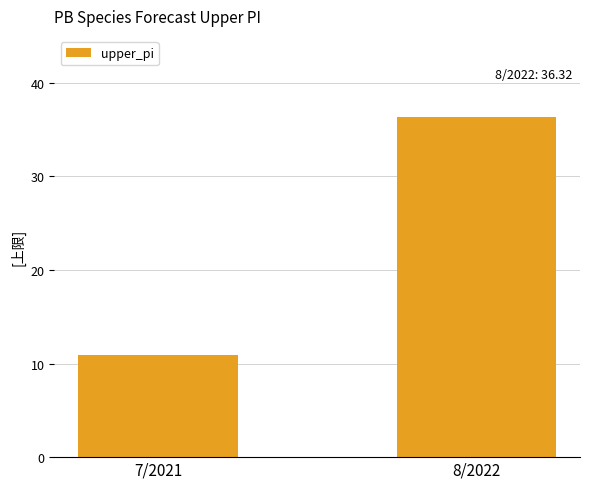

What is the difference between the values at 8/2022 and 7/2021?

25.5